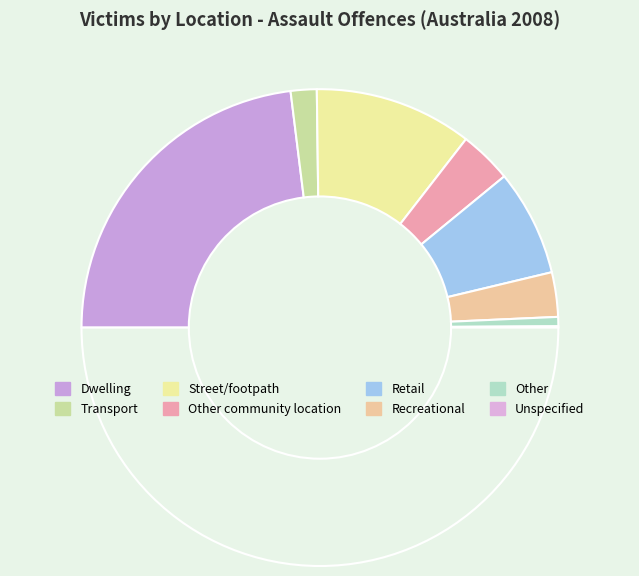

Count the number of slices in the pie.

8